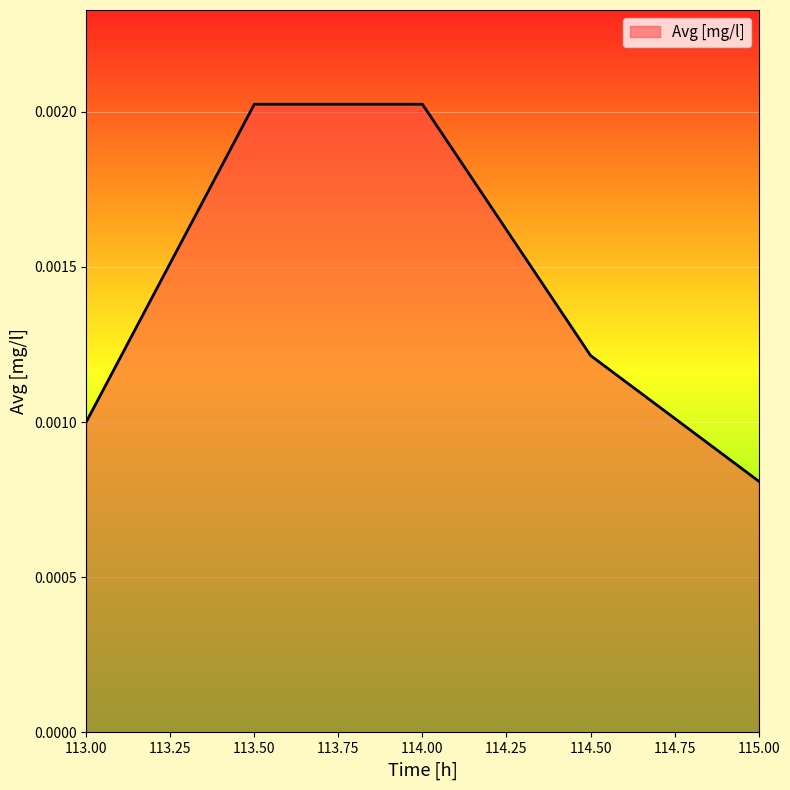

Does the chart display data point markers on the line(s)?

No